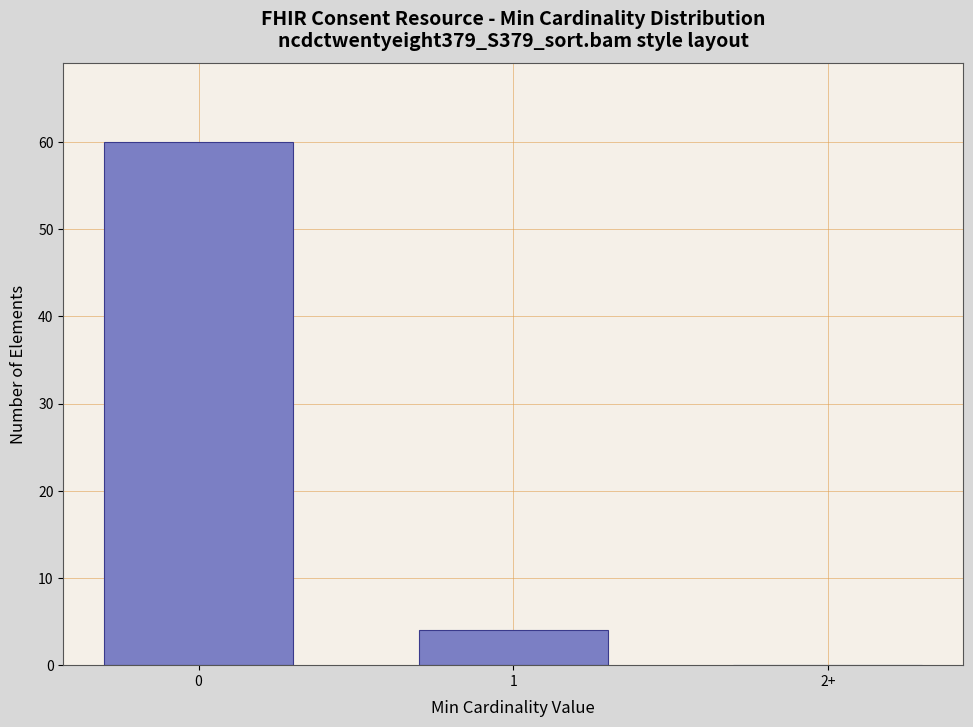

Reading left to right, what are all the values shown in this chart?

0=60	1=4	2+=0